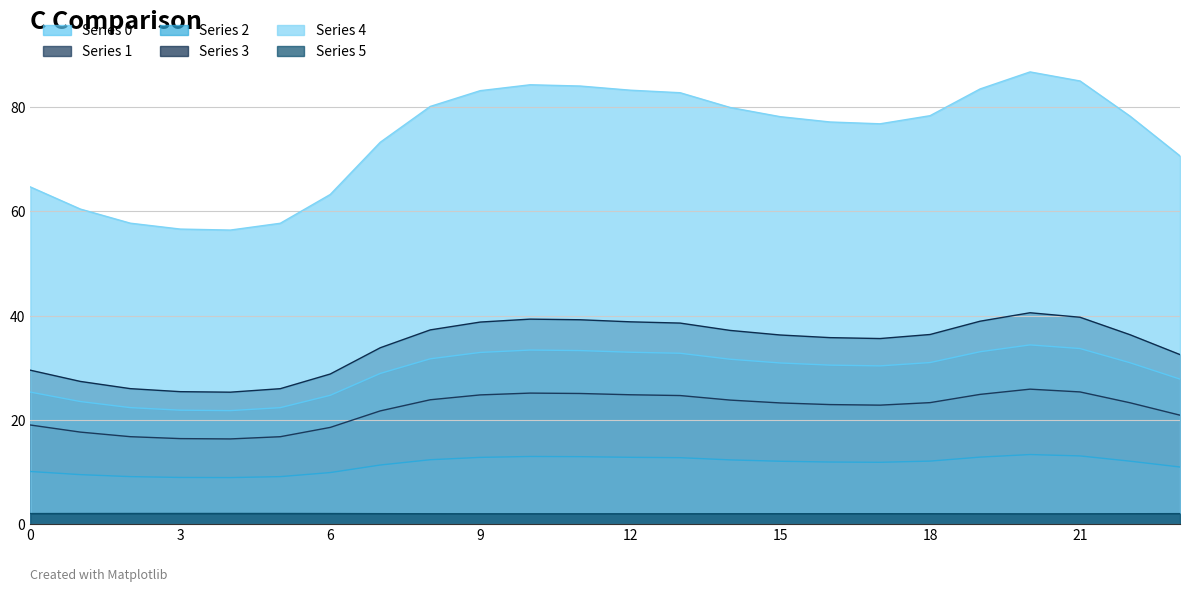

List the series in order of their peak value, lowest first.

Series 5, Series 2, Series 1, Series 0, Series 3, Series 4